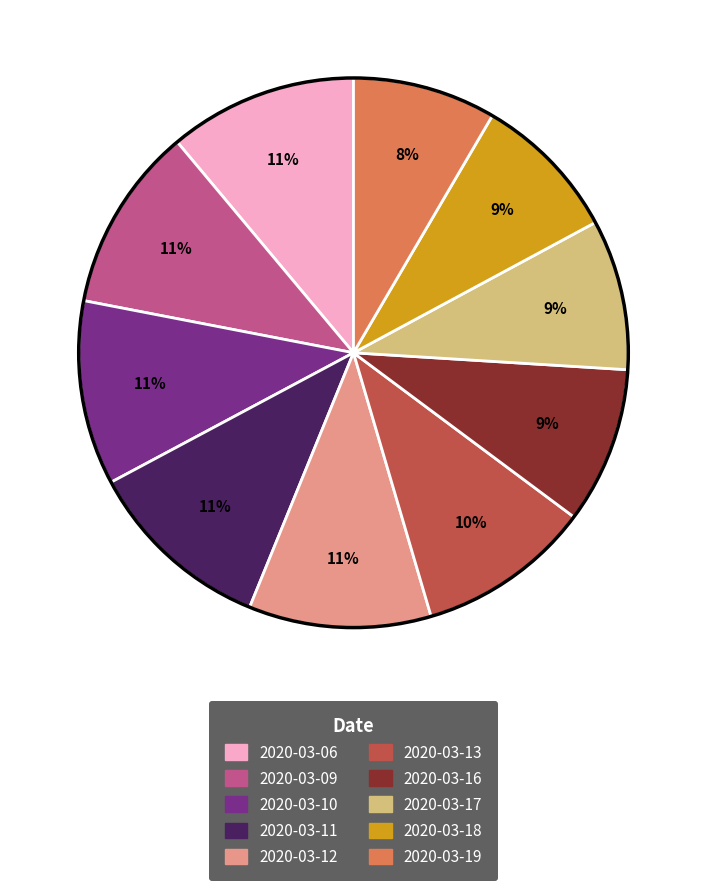

The 2020-03-10 slice represents 11% of the pie. True or false?

True